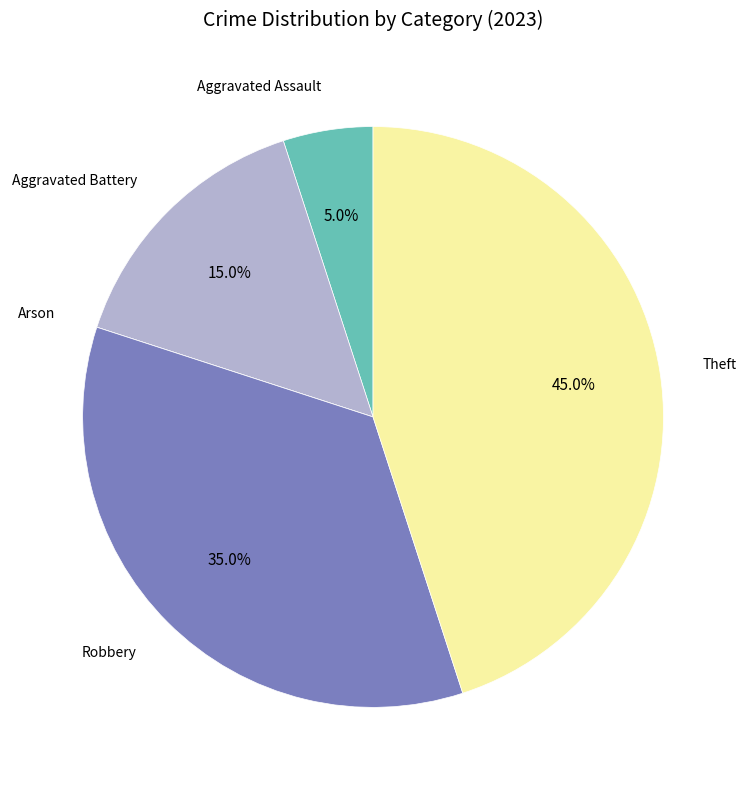

What percentage is NOT represented by Aggravated Assault?

95.0%